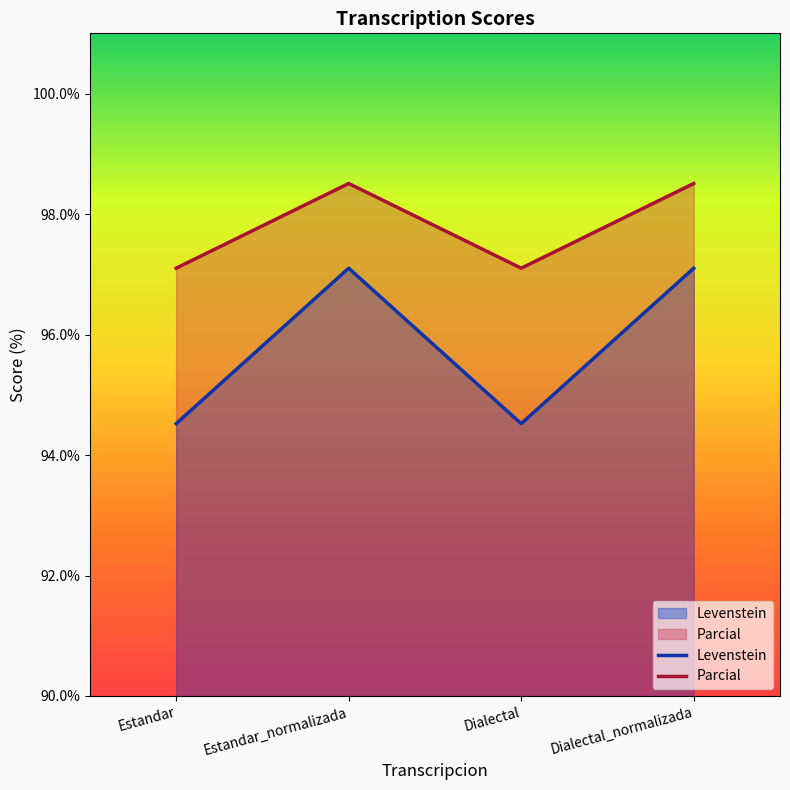

What position from the right is Dialectal_normalizada?

1